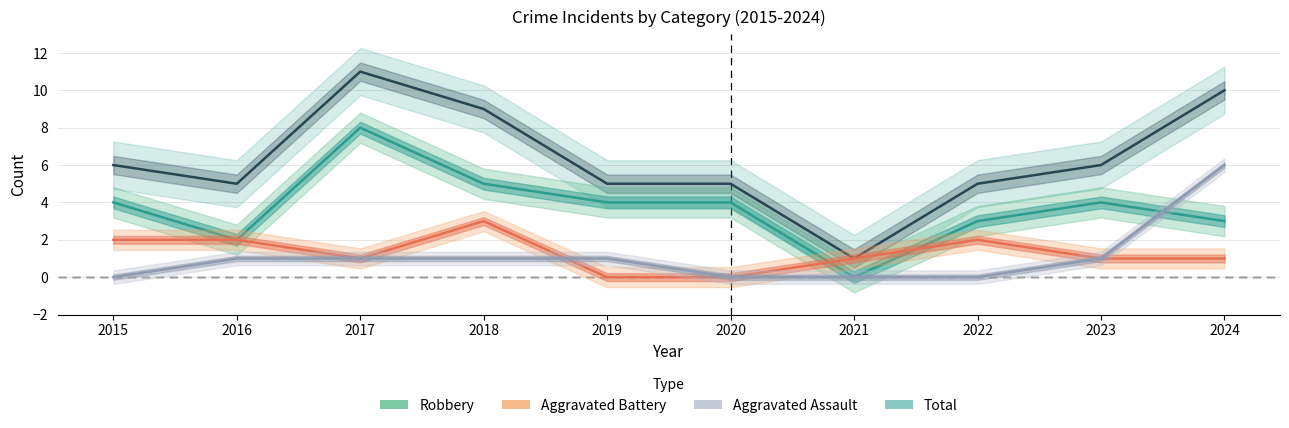

What is the difference between the Aggravated Battery values at 2018 and 2021?

2